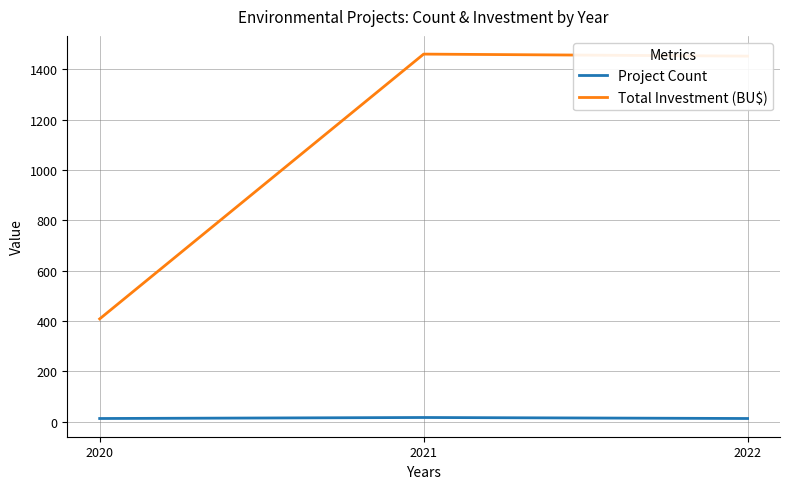

How many Project Count values are between 12 and 16?

3